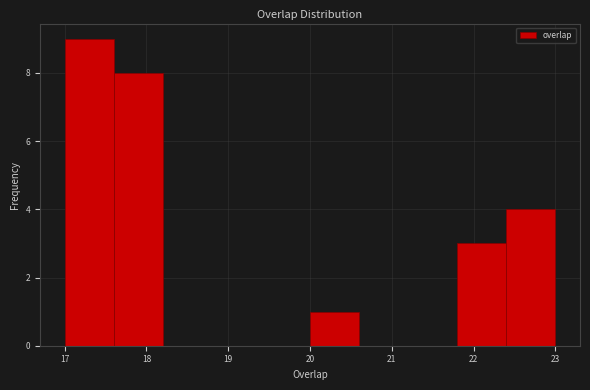

Reading left to right, transcribe this chart: for each bar, give the range it covers on the x-axis and its height. The values are not printed on the chart, so give them approximately, as read against the axis.

17.0 to 17.6: 9
17.6 to 18.2: 8
18.2 to 18.8: 0
18.8 to 19.4: 0
19.4 to 20.0: 0
20.0 to 20.6: 1
20.6 to 21.2: 0
21.2 to 21.8: 0
21.8 to 22.4: 3
22.4 to 23.0: 4